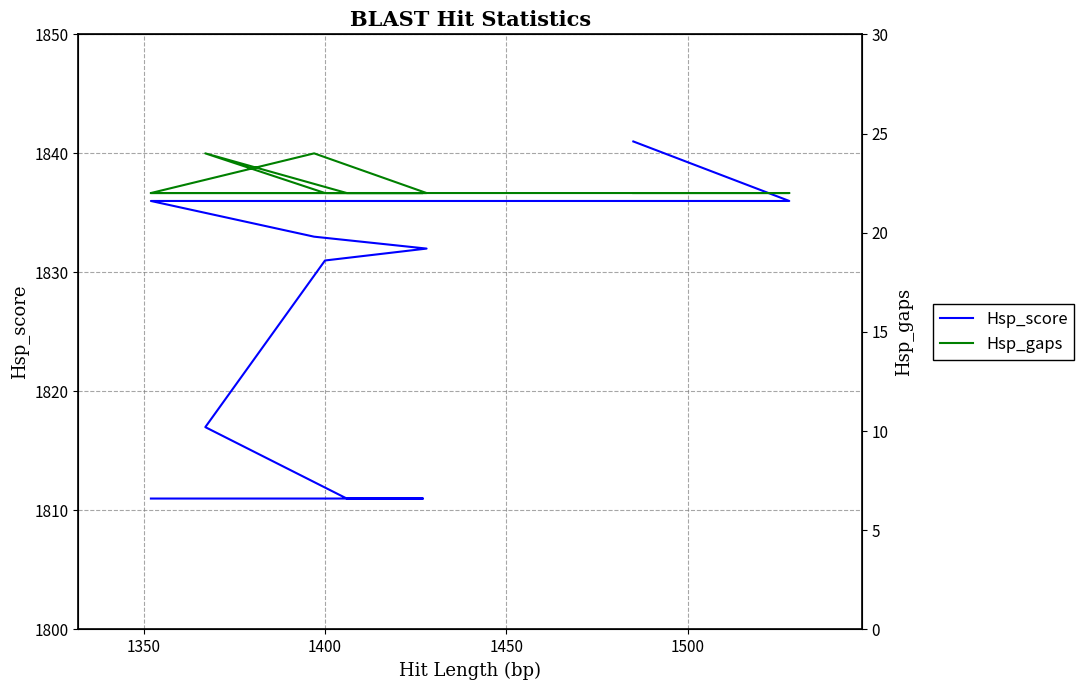

How many series are shown in this chart?

2